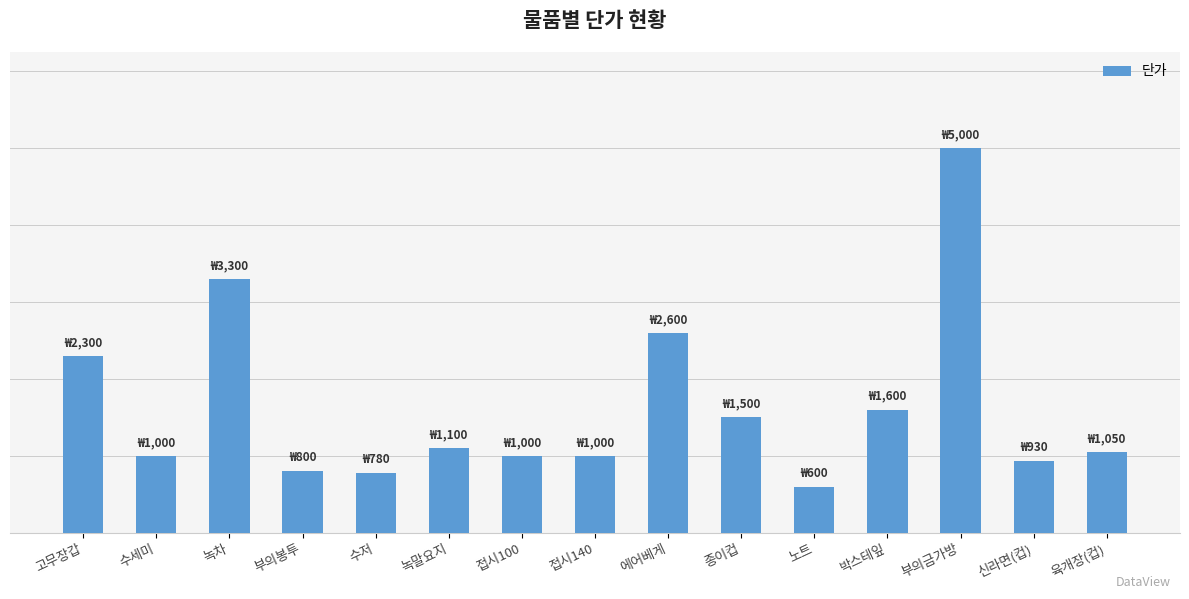

What is the approximate value at 녹말요지, to the nearest 10?

1100